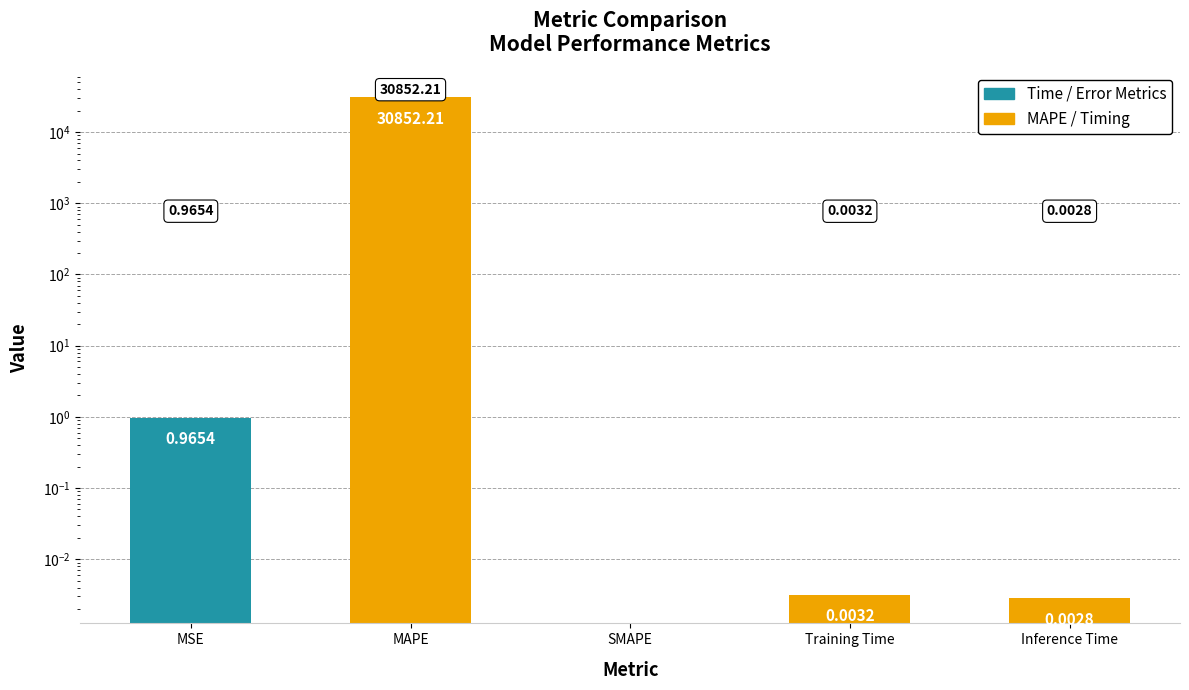

What is the value of the 1st bar from the left?

1.0